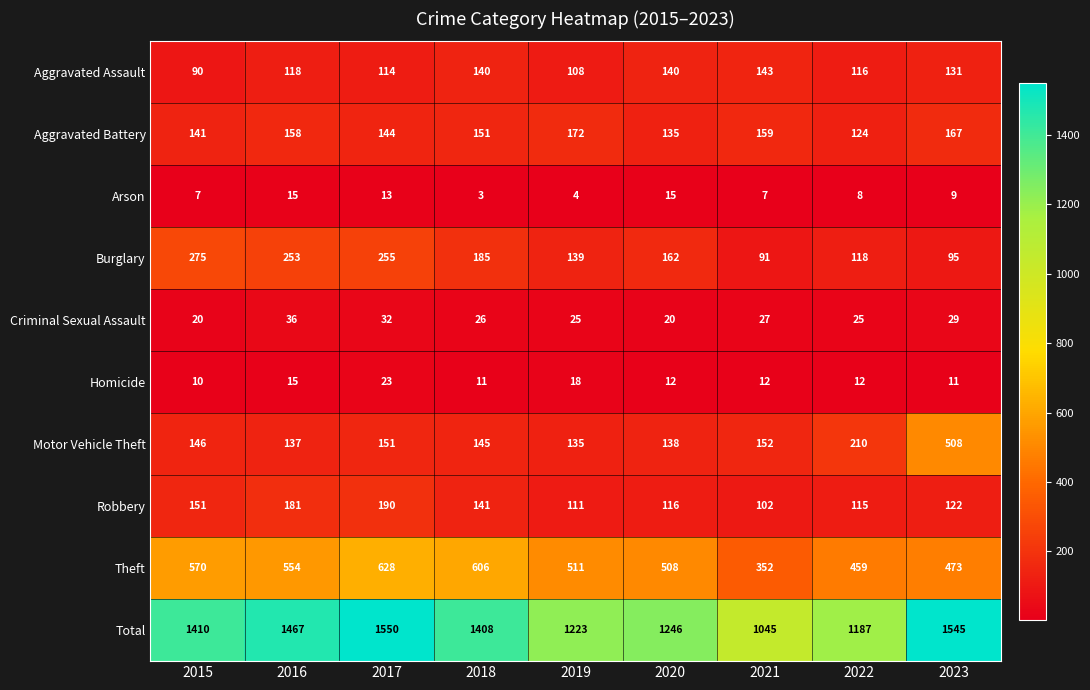

What is the sum of the Motor Vehicle Theft values at 2022 and 2018?

355